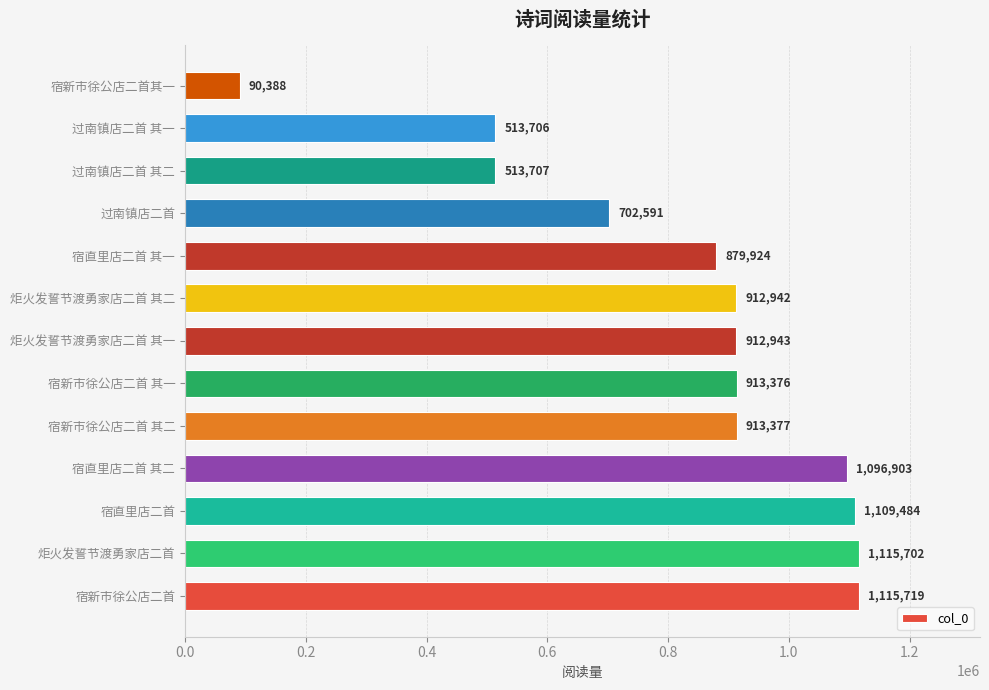

What is the maximum value shown in the chart?

1115719